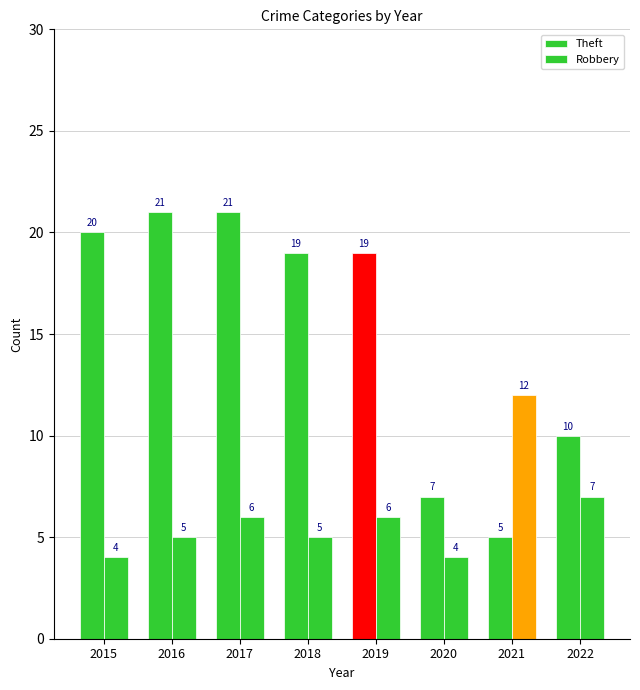

Count the number of data series in this chart.

2